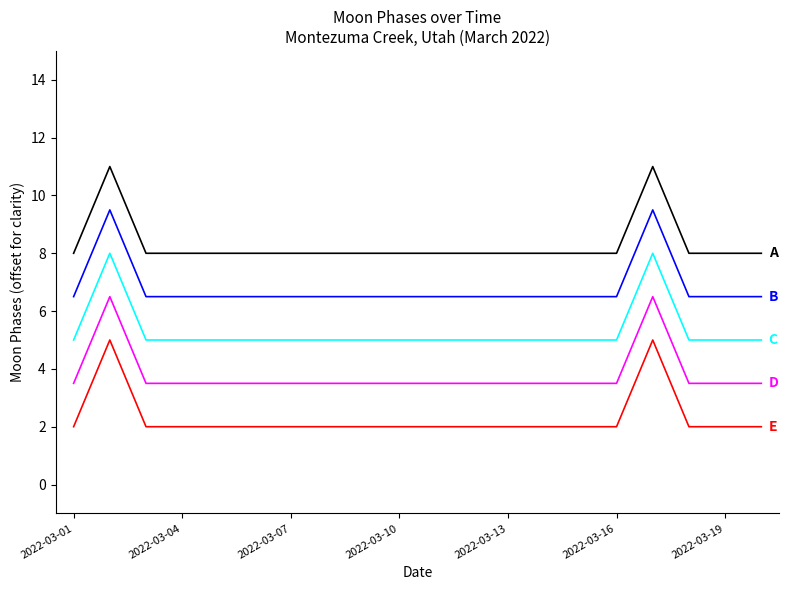

What is the minimum value shown in the chart?

2.0